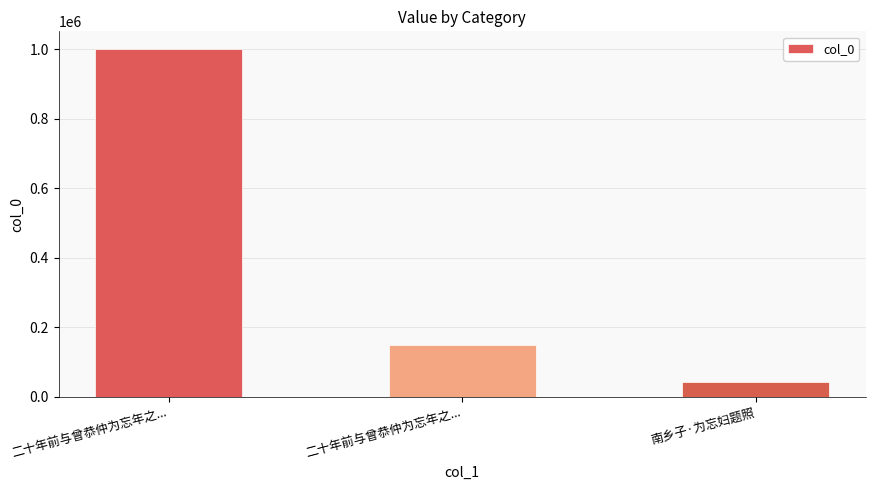

Are the bars horizontal?

No